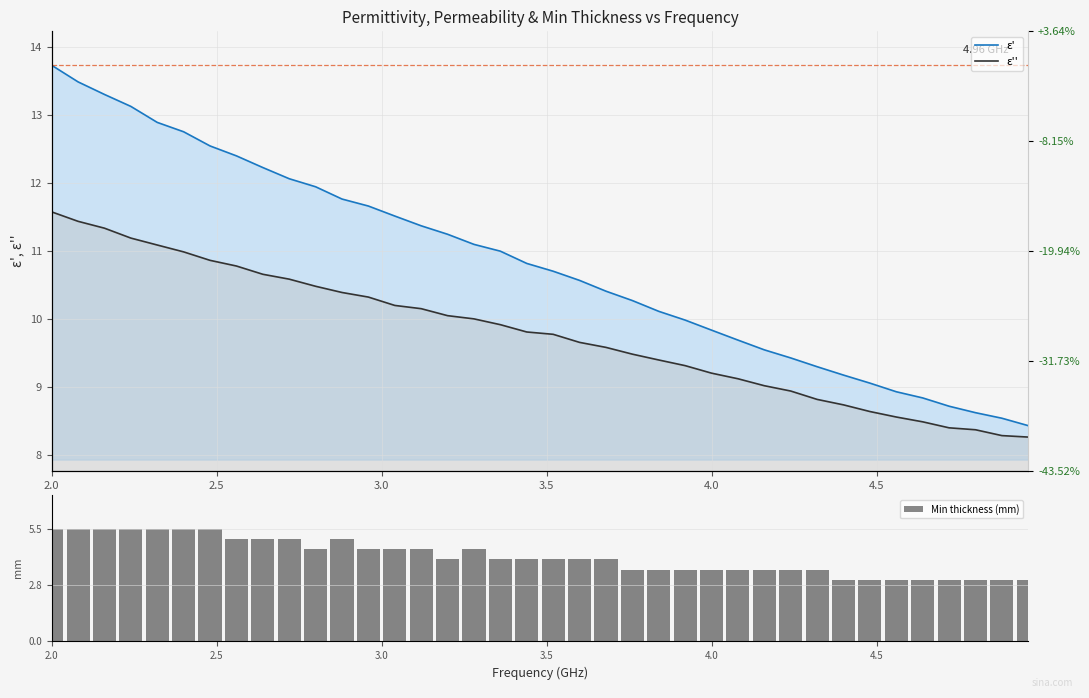

At which label does ε'' reach its peak?

2.0